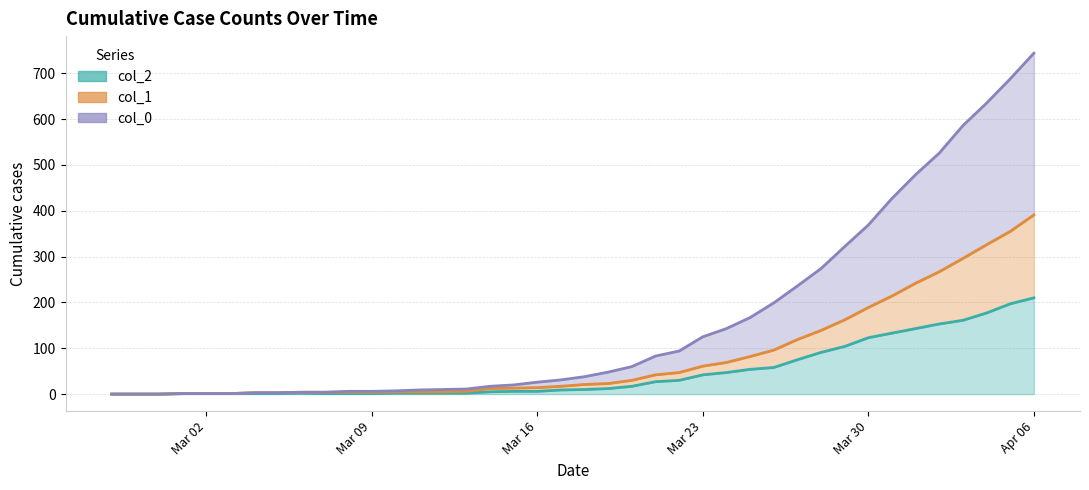

How many positive values does the 0 series have?

37